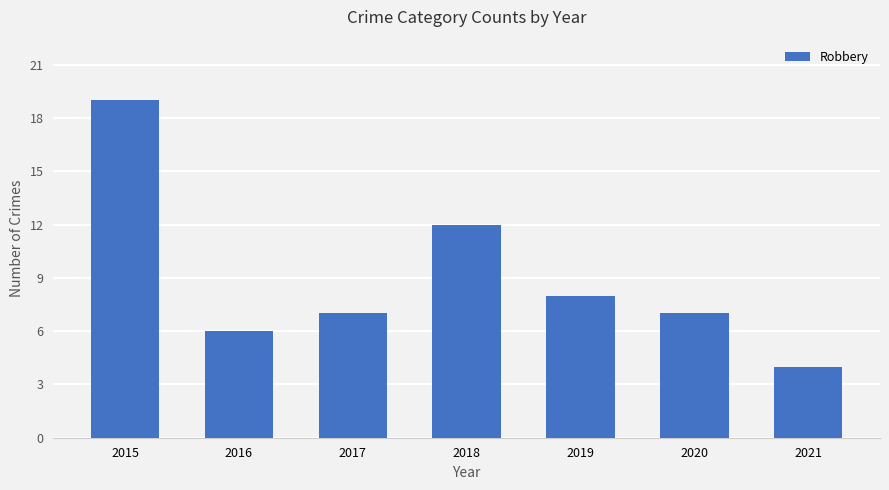

What is the sum of the values at 2017 and 2019?

15